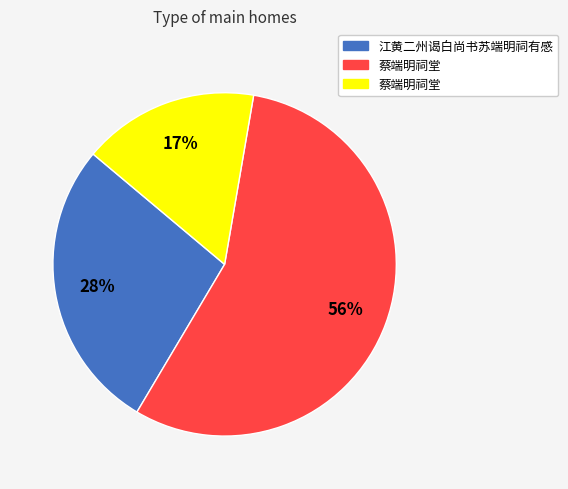

Is there any slice that represents more than half of the pie?

Yes